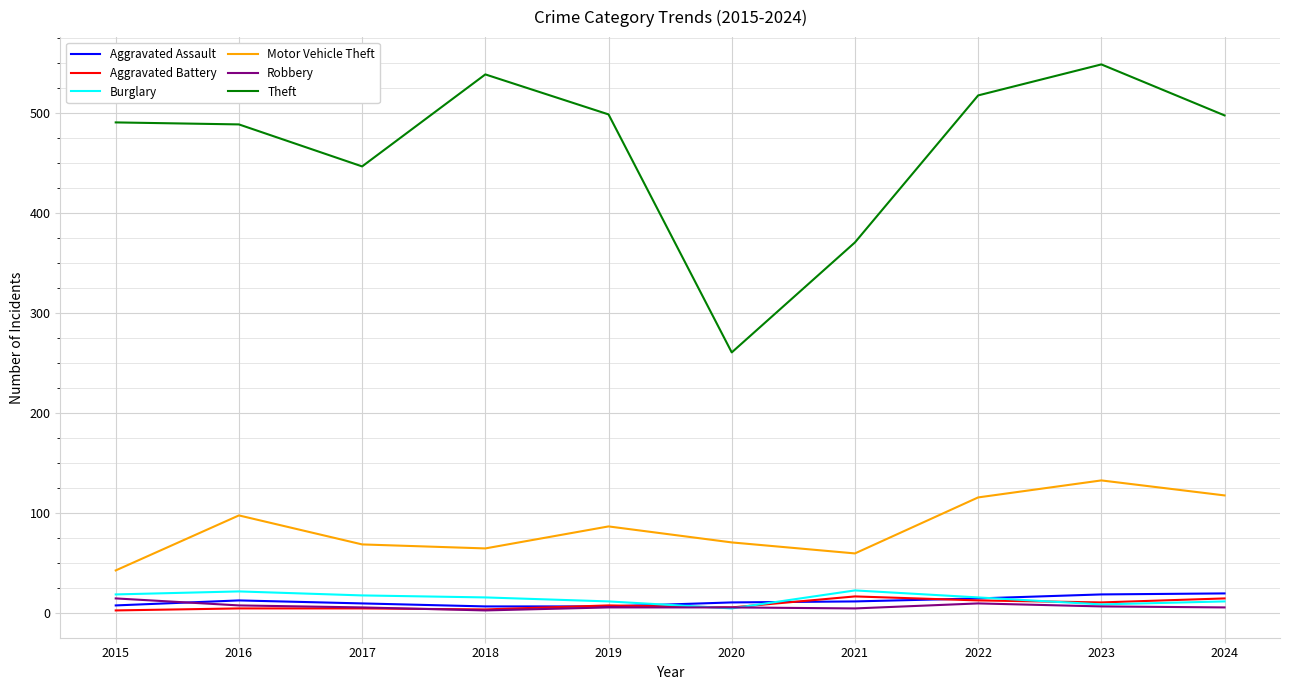

Count the number of data series in this chart.

6